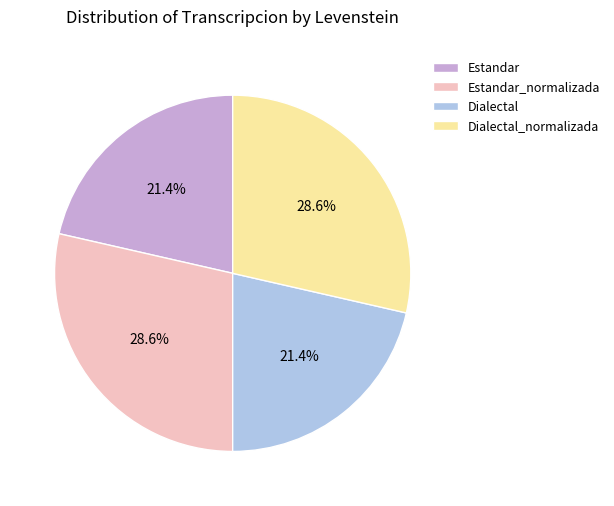

Is there a majority slice in this chart?

No